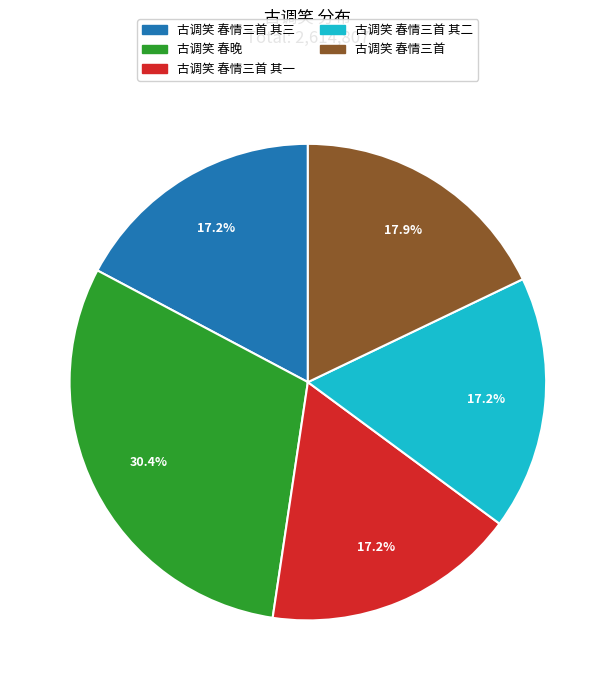

Does any single category account for the majority?

No